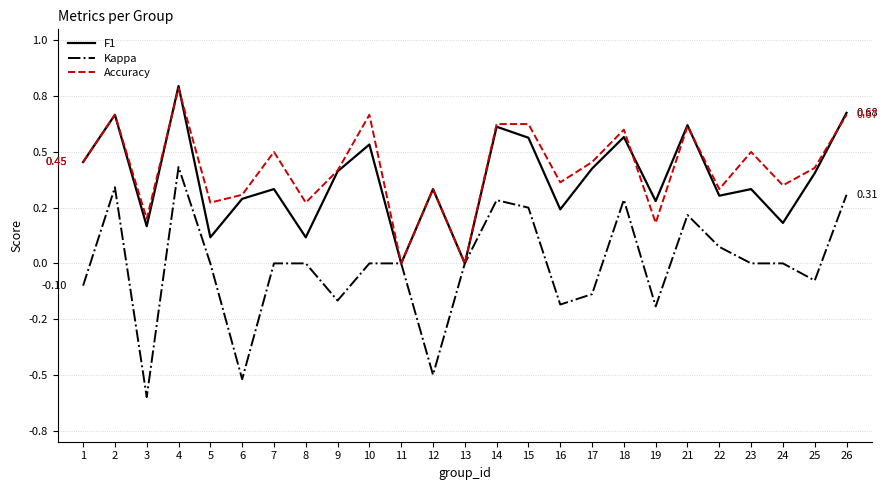

Which series has the widest spread of values?

Kappa